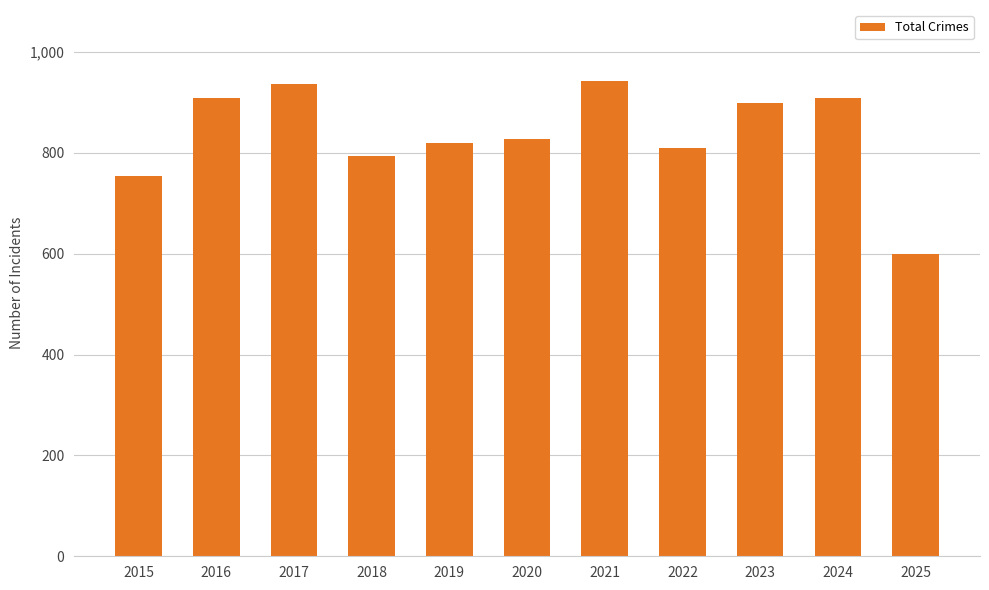

What is the change in value from 2016 to 2025?

-308